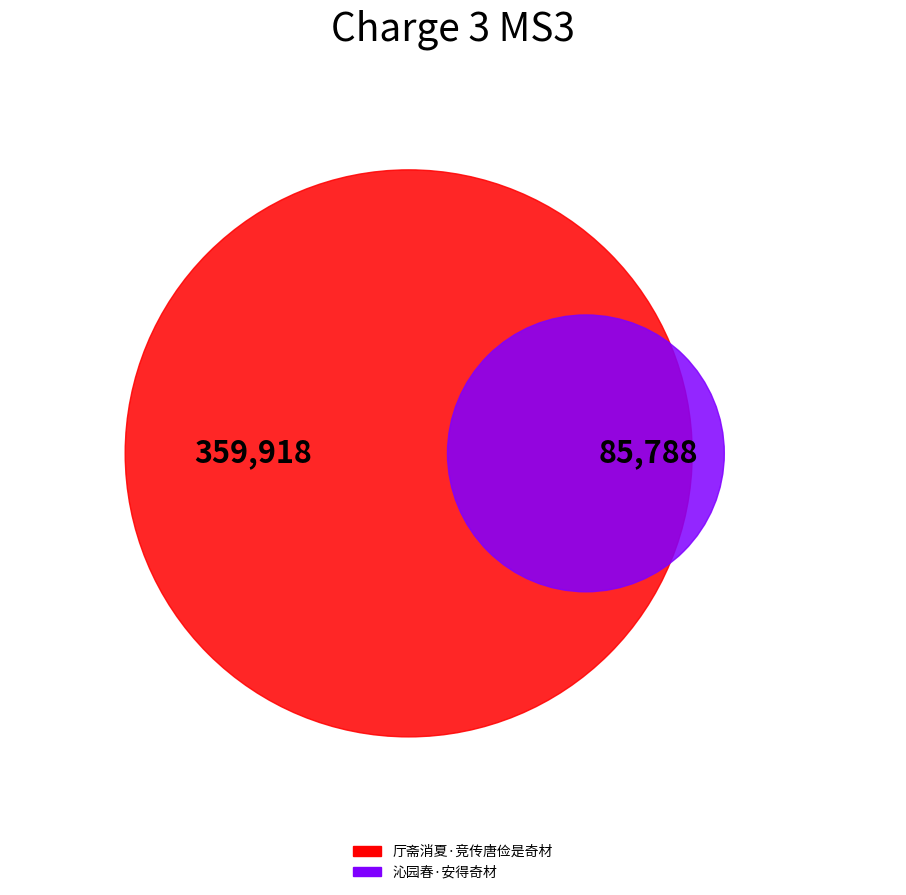

Is it true that 厅斋消夏·竞传唐俭是奇材 is 81% of the pie?

True